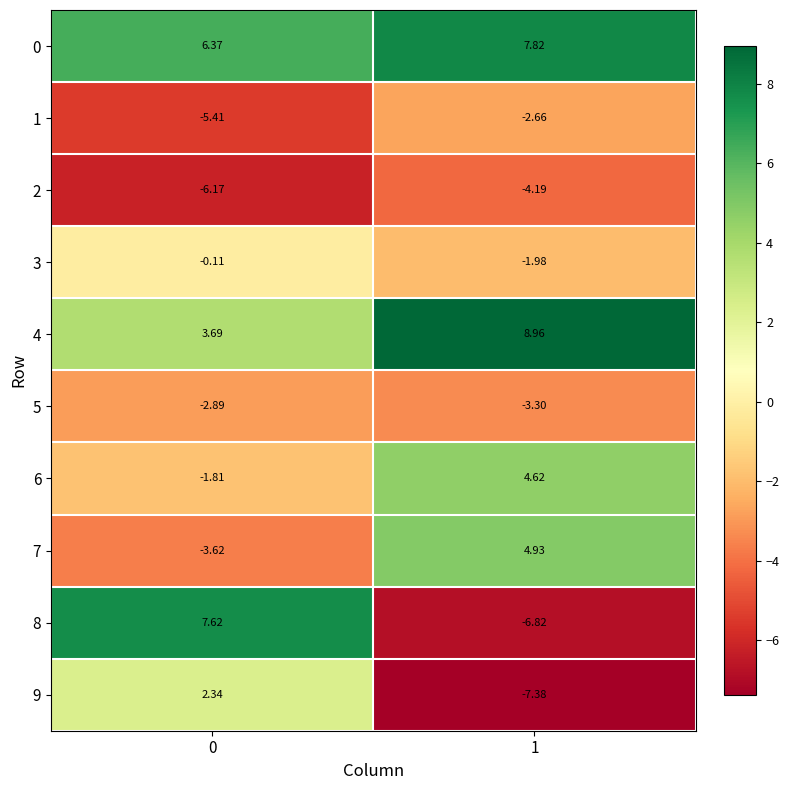

Is the value of 1 at 1 greater than the value of 0 at 0?

No